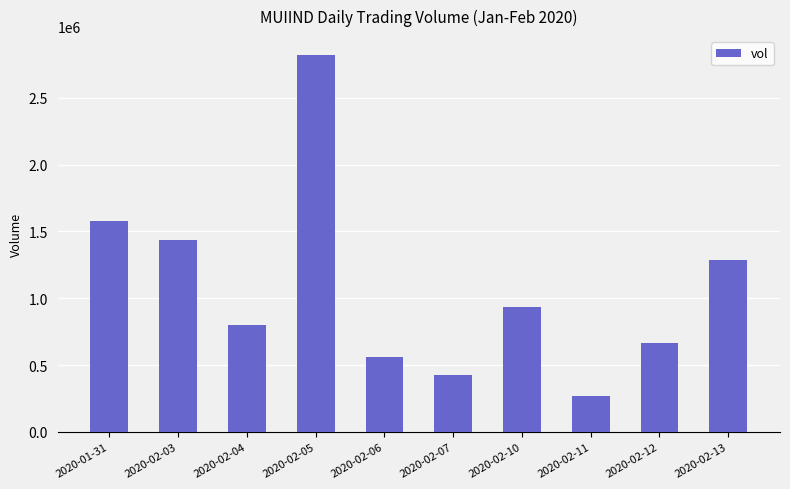

Rank the categories by value from lowest to highest.

2020-02-11, 2020-02-07, 2020-02-06, 2020-02-12, 2020-02-04, 2020-02-10, 2020-02-13, 2020-02-03, 2020-01-31, 2020-02-05